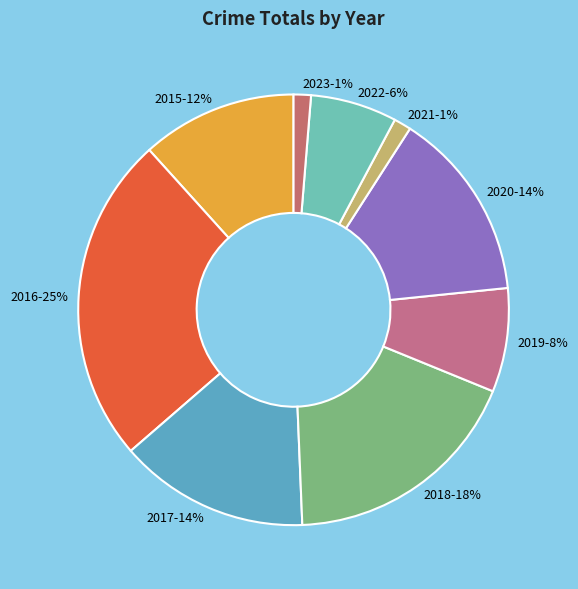

Do 2017 and 2018 together represent more than half of the pie?

No